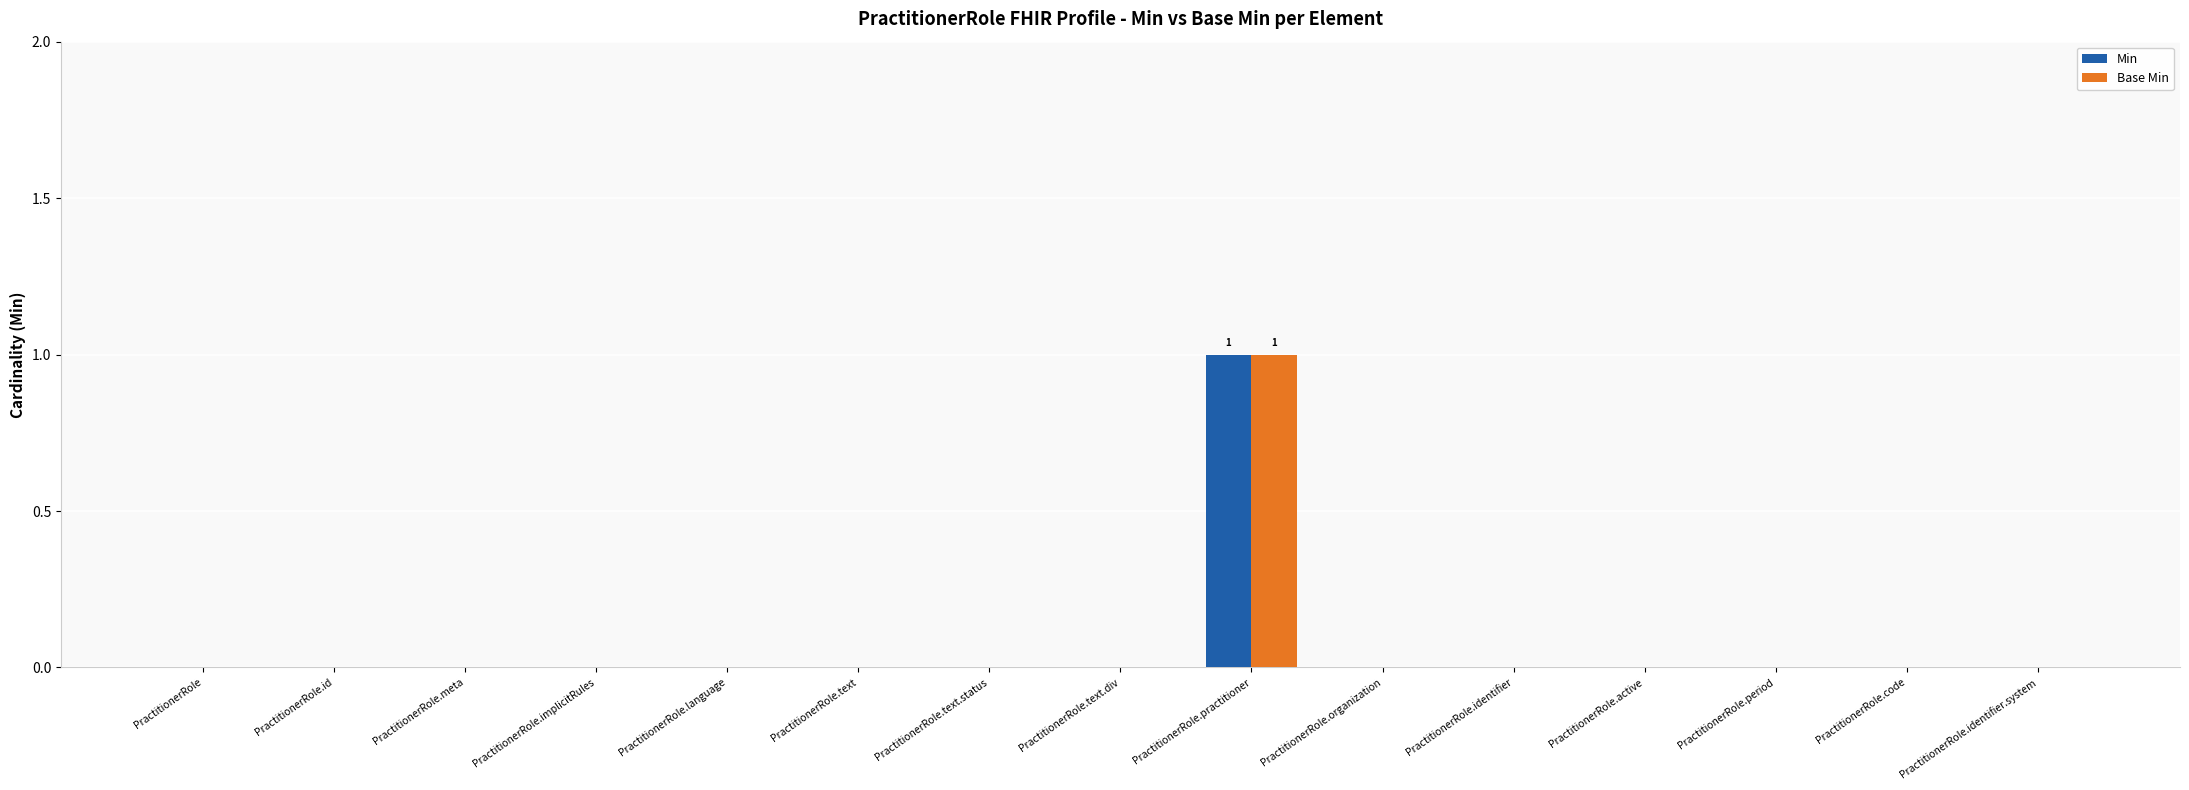

What is the maximum value shown in the chart?

1